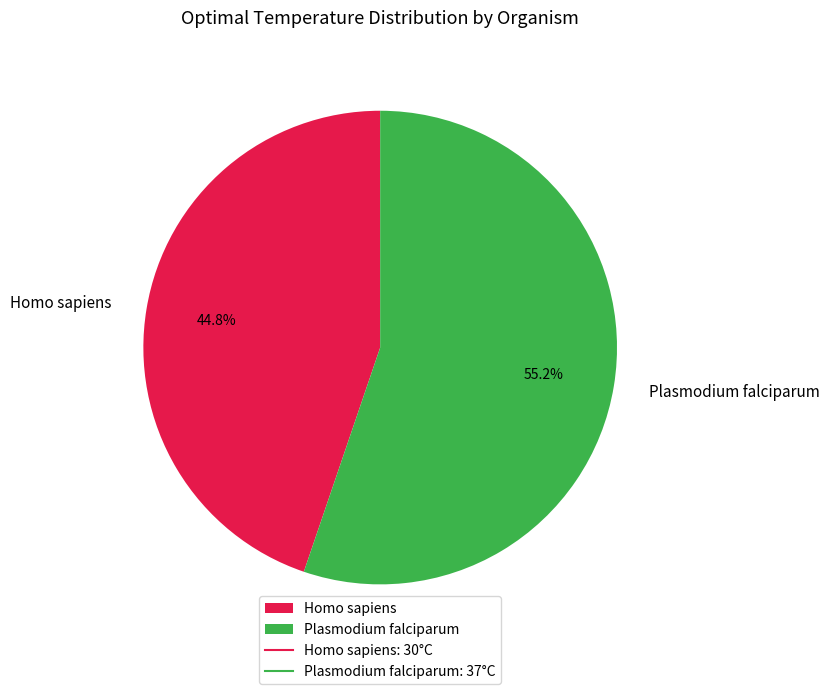

To the nearest percent, what percentage of the pie is Plasmodium falciparum?

55%